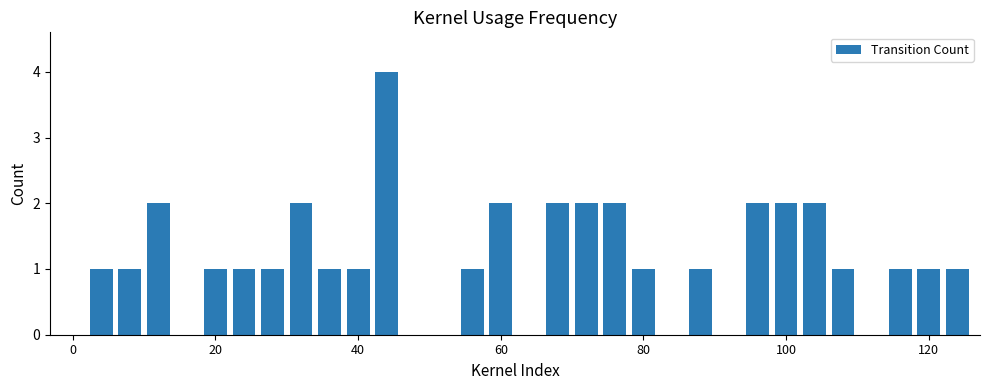

How many data points does each series have?

32